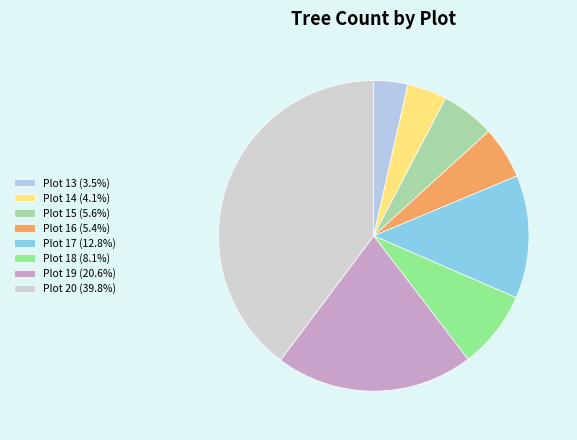

To the nearest percent, what is the difference between the largest and smallest slice percentages?

36%